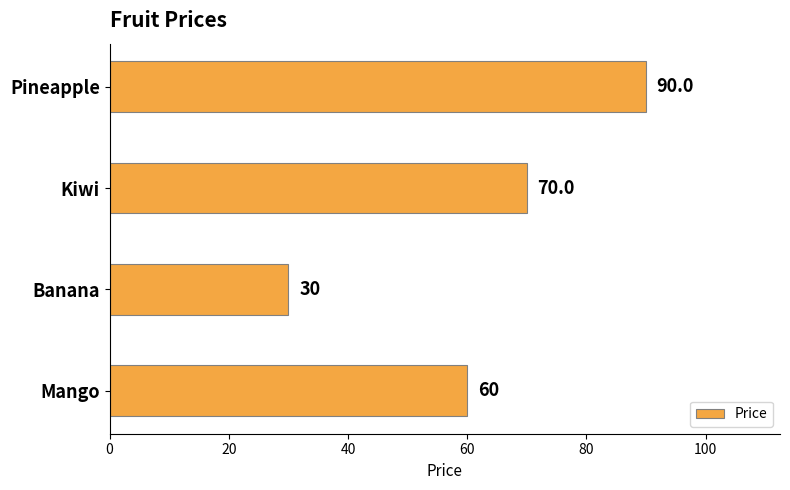

What is the difference between the maximum and minimum values?

60